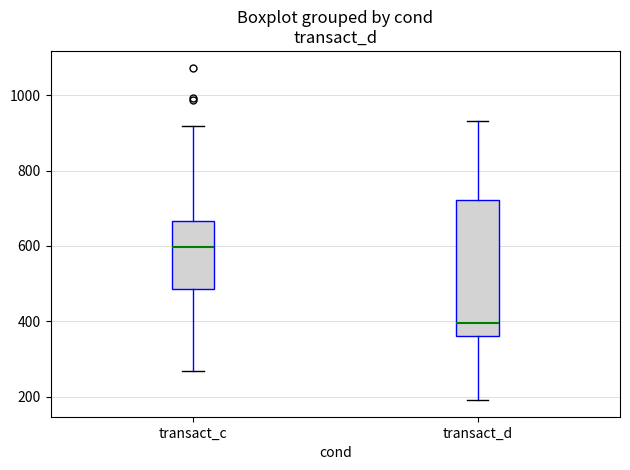

Where is the lower edge of the box for transact_c on the y-axis? The values are not printed on the chart, so give them approximately, as read against the axis.

480